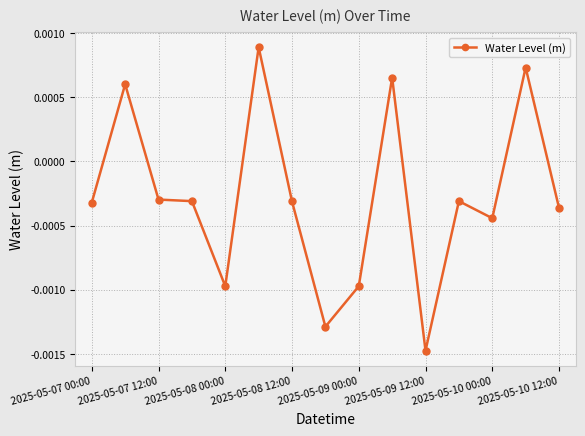

Count the values in the range 0 to 1.

4